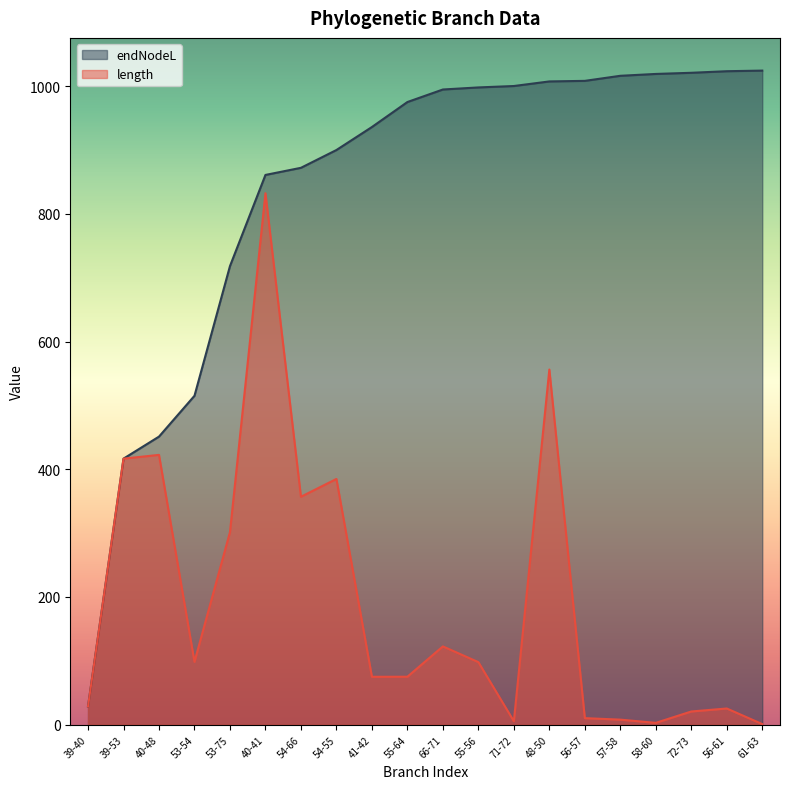

Is the value of length at 61-63 greater than the value of endNodeL at 56-57?

No